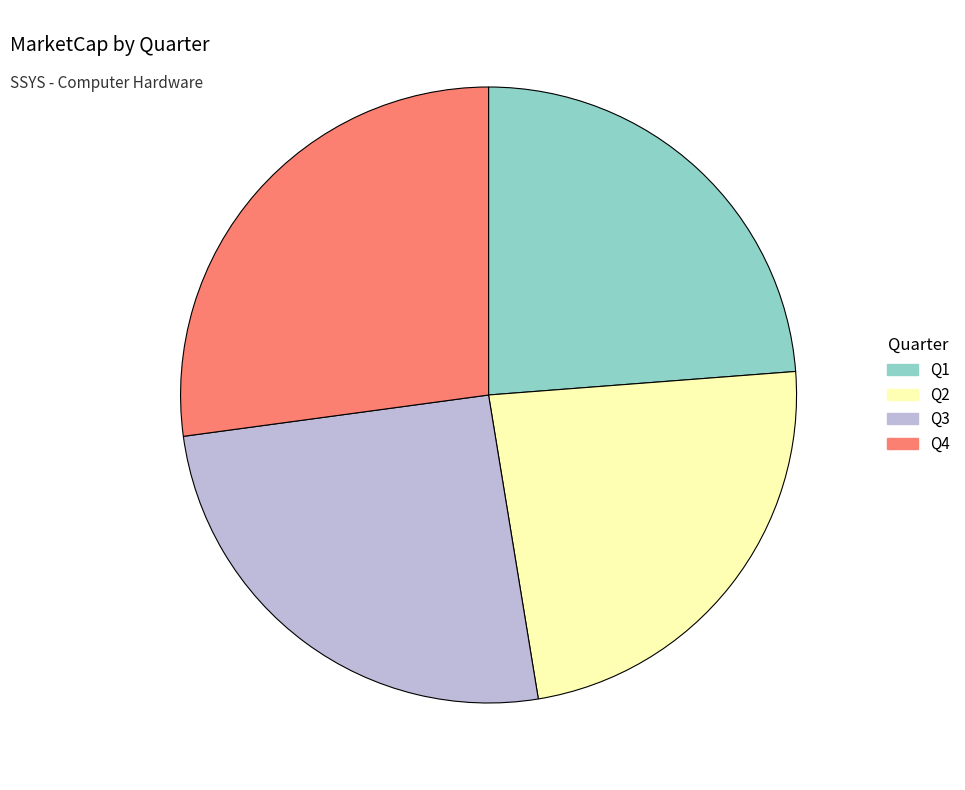

Count the number of slices in the pie.

4